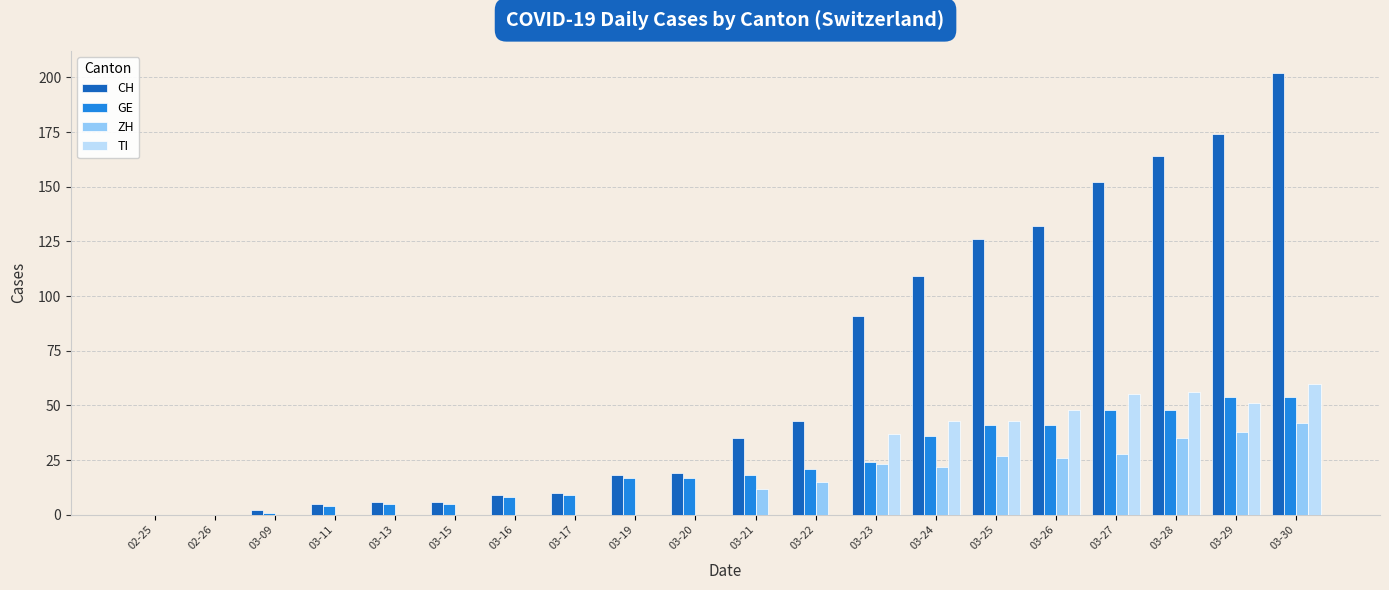

Reading left to right, what are all the values shown in this chart?

CH: 0	0	2	5	6	6	9	10	18	19	35	43	91	109	126	132	152	164	174	202
GE: 0	0	1	4	5	5	8	9	17	17	18	21	24	36	41	41	48	48	54	54
ZH: 0	0	0	0	0	0	0	0	0	0	12	15	23	22	27	26	28	35	38	42
TI: 0	0	0	0	0	0	0	0	0	0	0	0	37	43	43	48	55	56	51	60